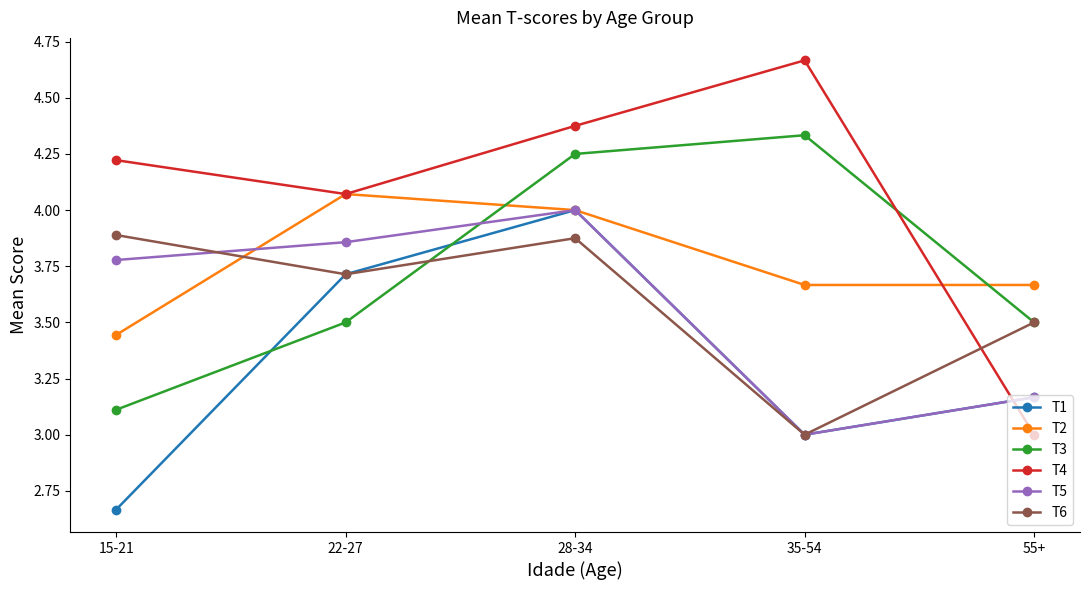

What is the difference between the second highest and second lowest values in the T2 series?

0.3